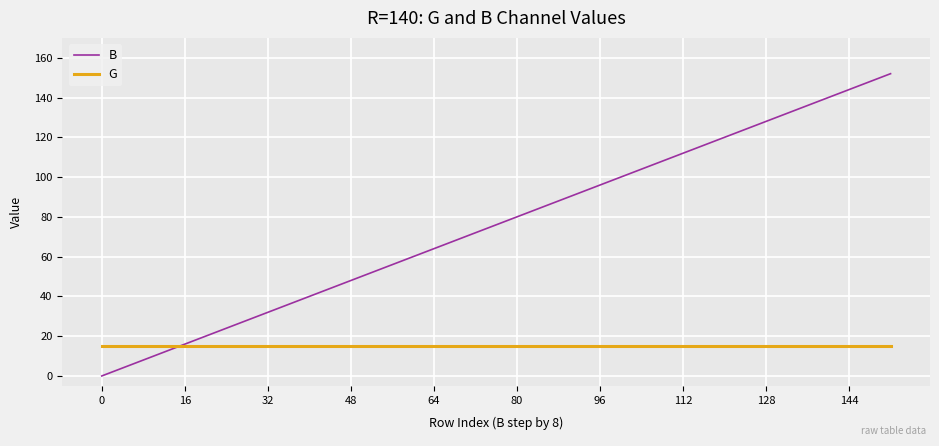

At how many categories does at least one series exceed 75?

10